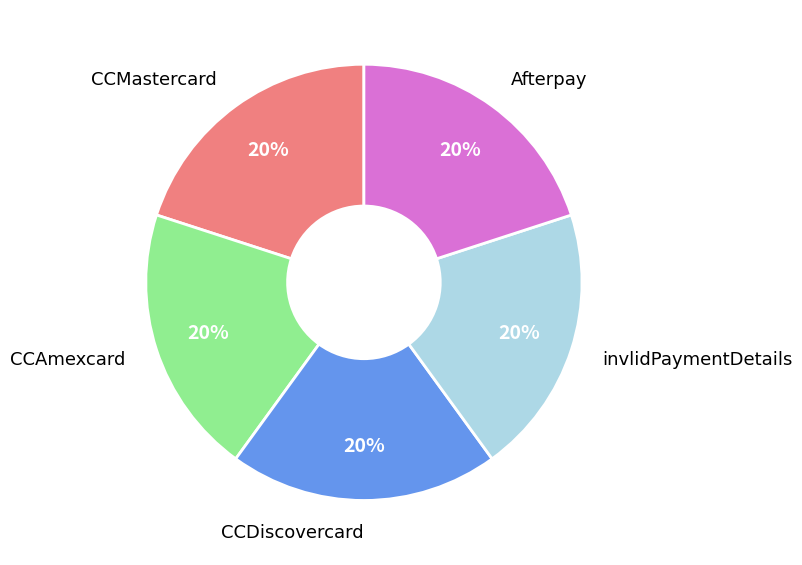

Is there any slice that represents more than half of the pie?

No